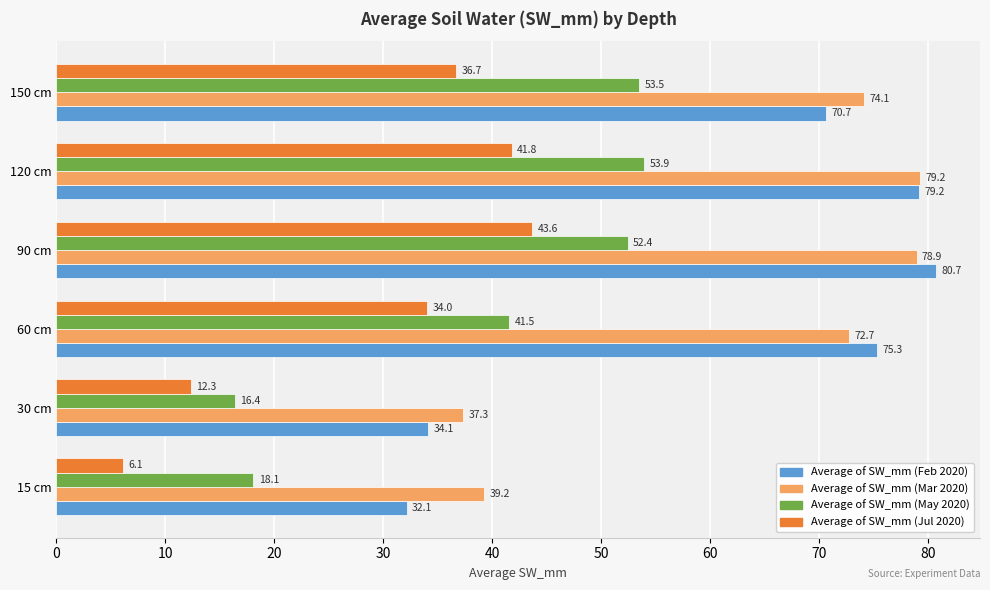

What is the maximum value for Average of SW_mm (Mar 2020)?

79.2